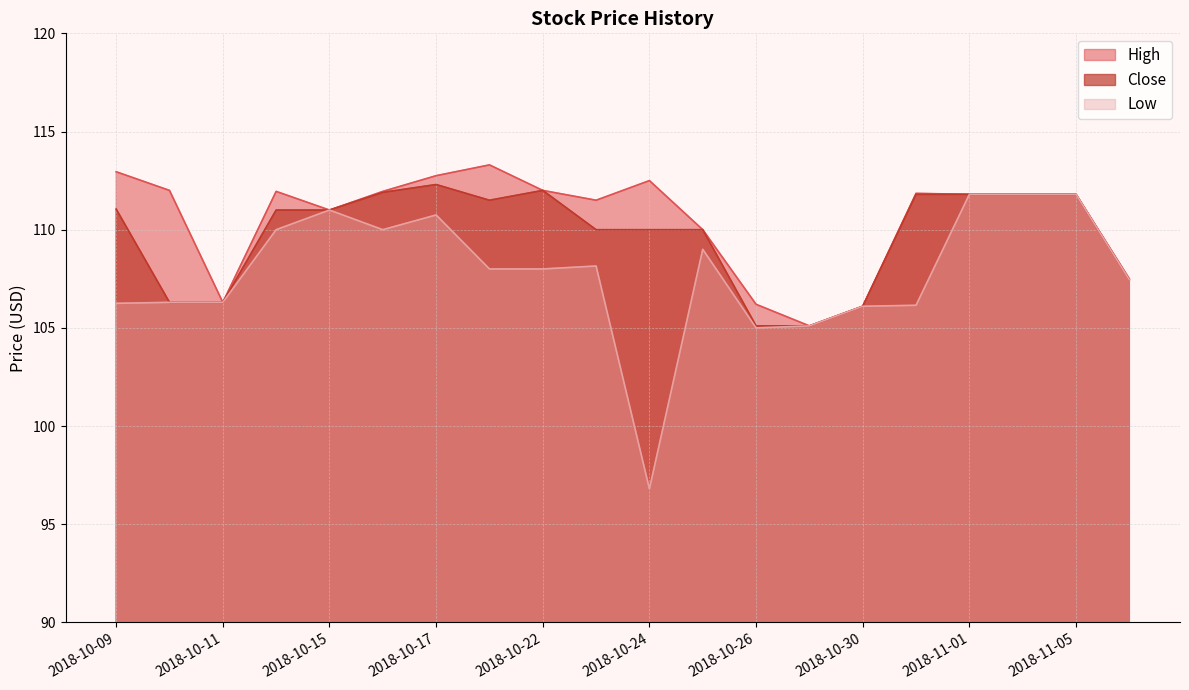

True or false: Close and Low intersect in this chart.

False